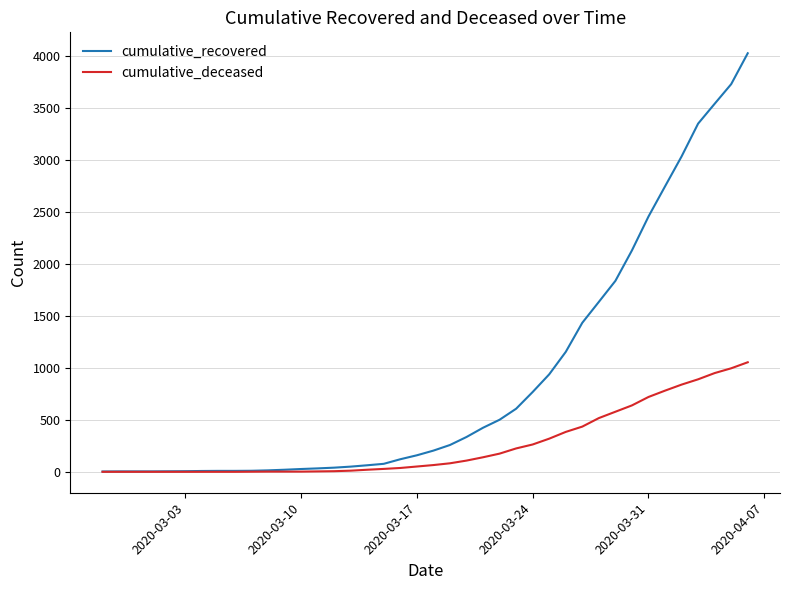

Which series has the largest total across all categories?

cumulative_recovered